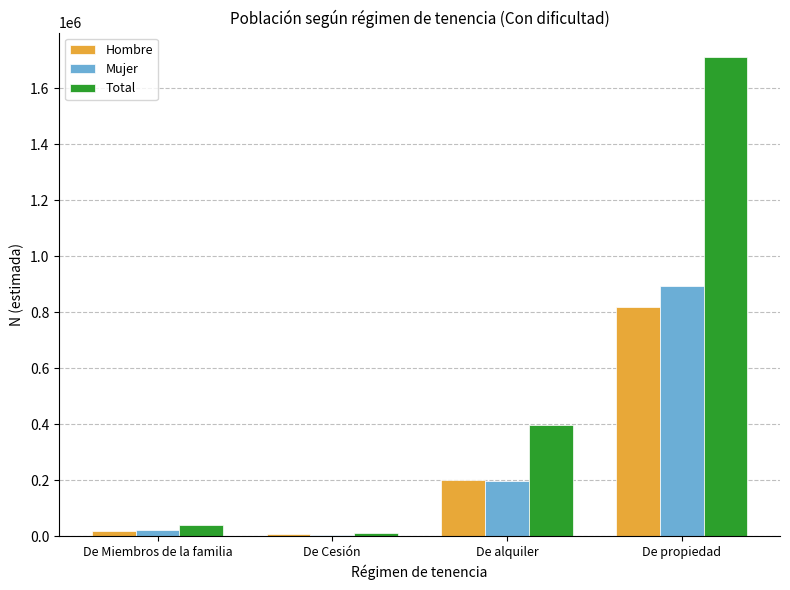

What is the sum of the Hombre values at De alquiler and De propiedad?

1017831